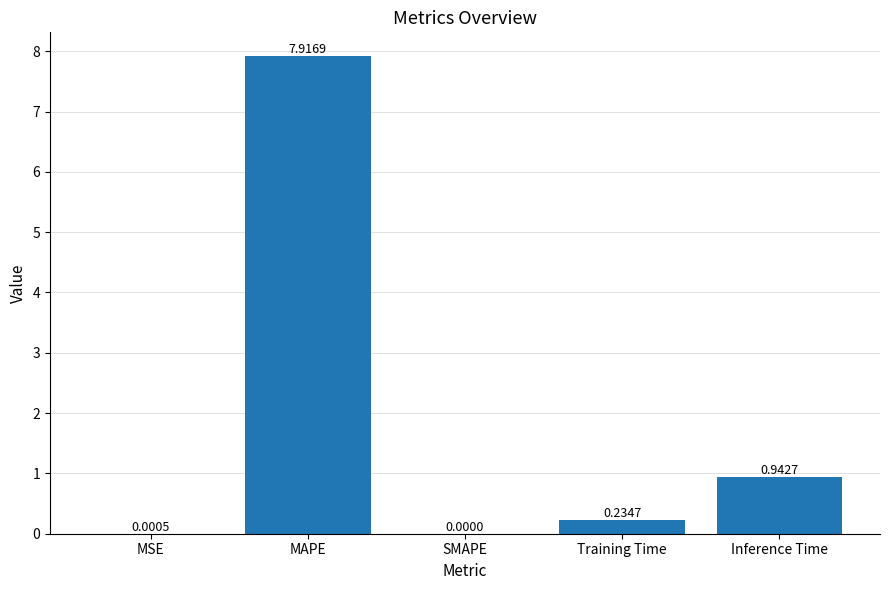

What is the greatest value displayed?

7.9